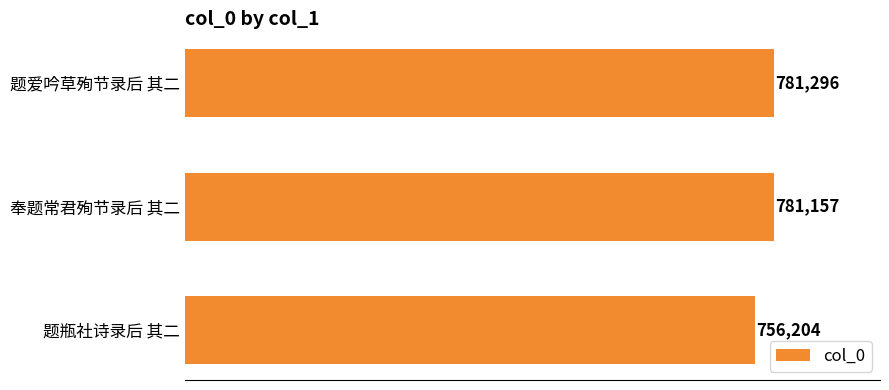

True or false: the data shows 756204 at 题瓶社诗录后 其二.

True